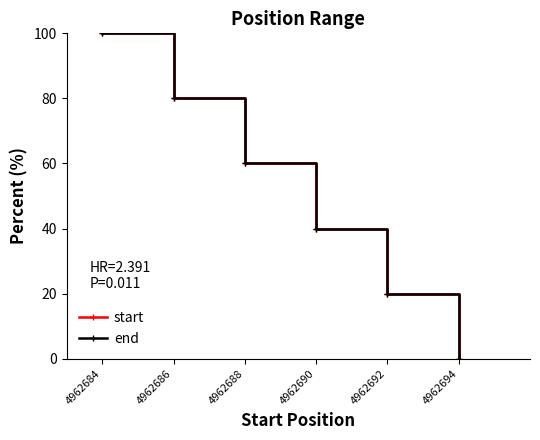

Between 4962688 and 4962684, which is larger?

4962684